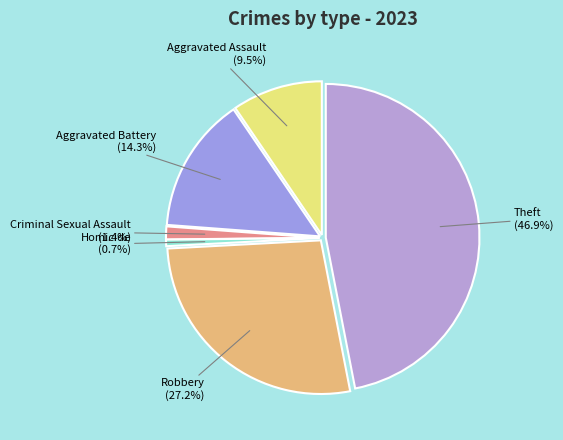

The Aggravated Battery slice represents 3% of the pie. True or false?

False